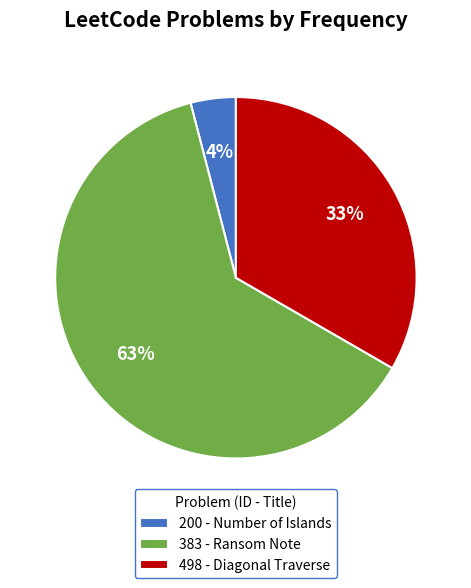

How many slices are in this pie chart?

3